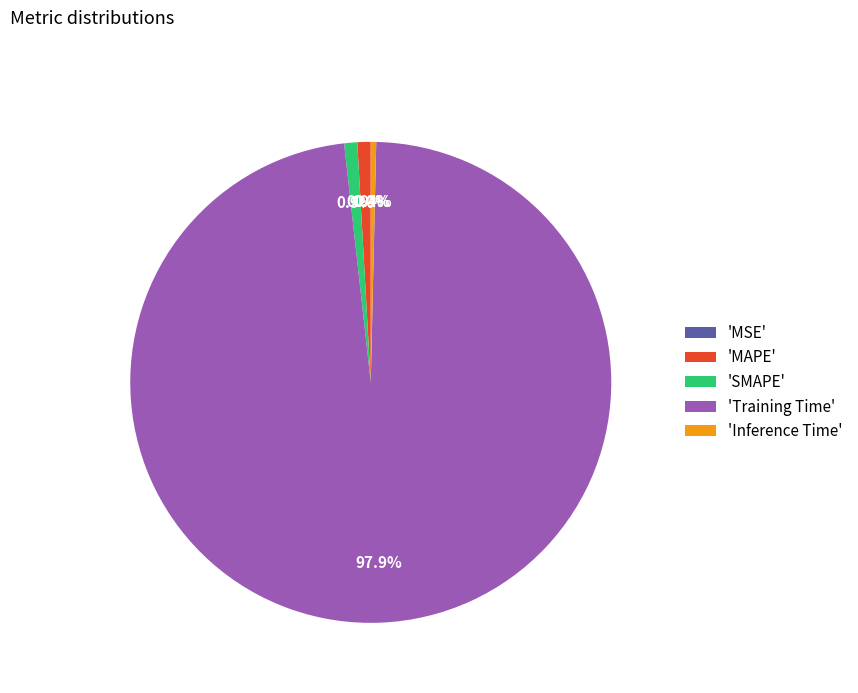

To the nearest percent, what is the average slice percentage?

20%